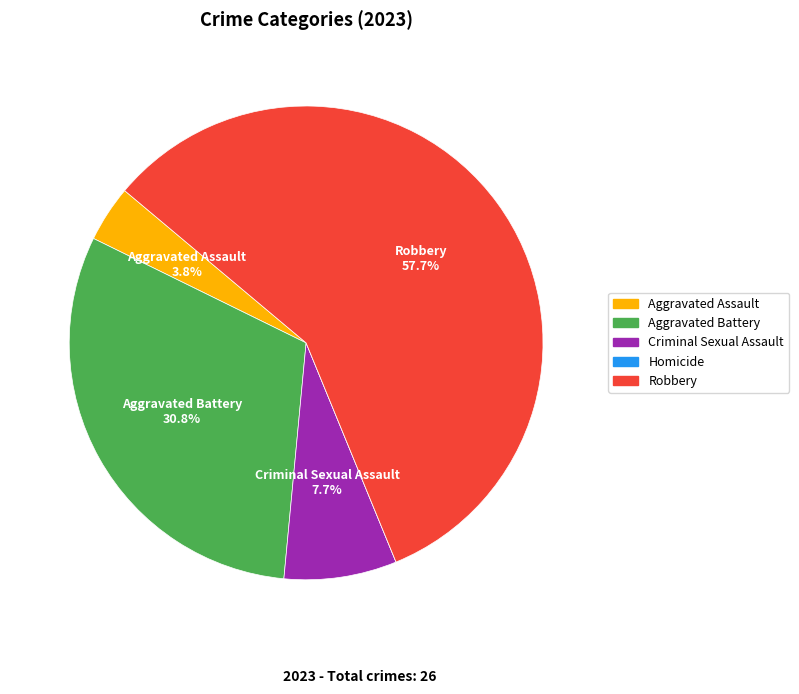

To the nearest percent, what is the difference between the largest and smallest slice percentages?

58%